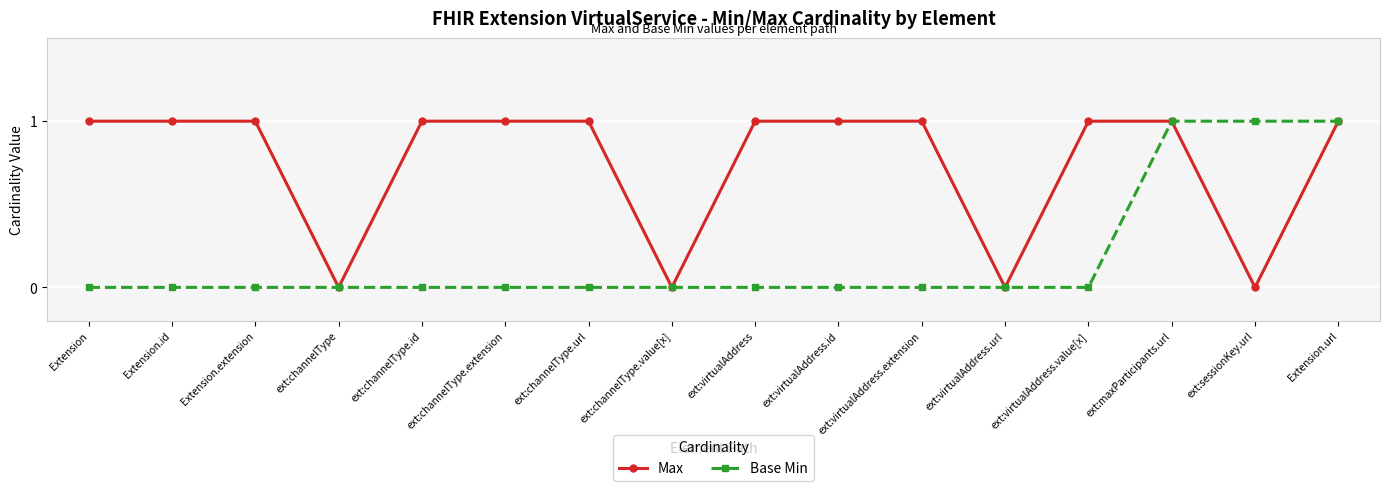

Which series changed the most between ext:channelType and ext:channelType.extension?

Max